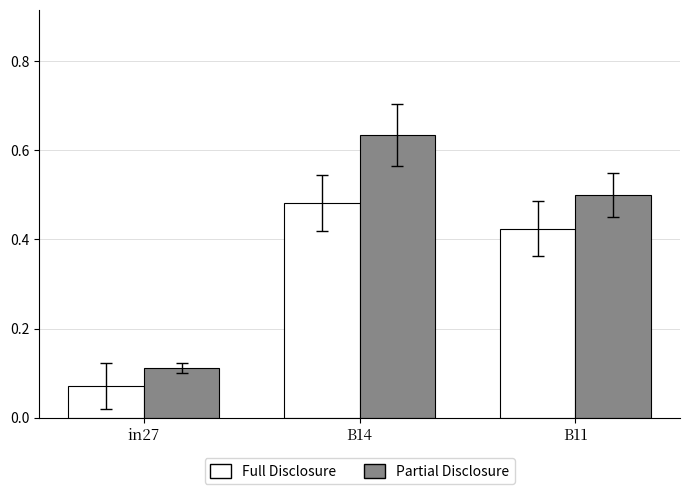

Between in27 and B14, which series saw the biggest shift?

Partial Disclosure